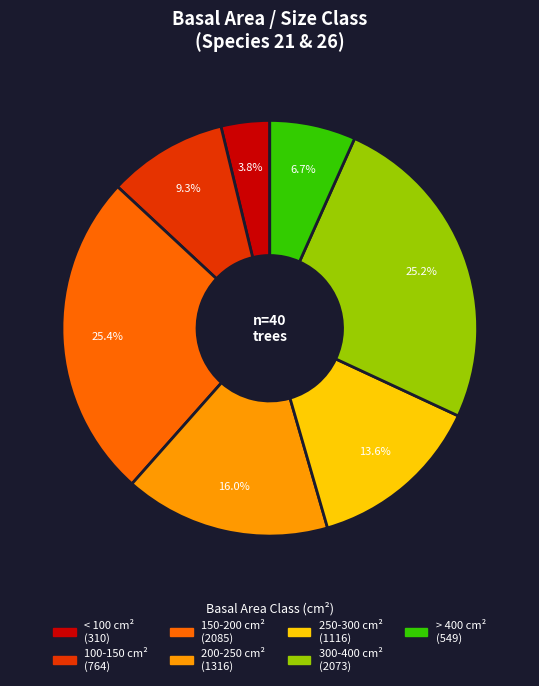

How many slices are in this pie chart?

7